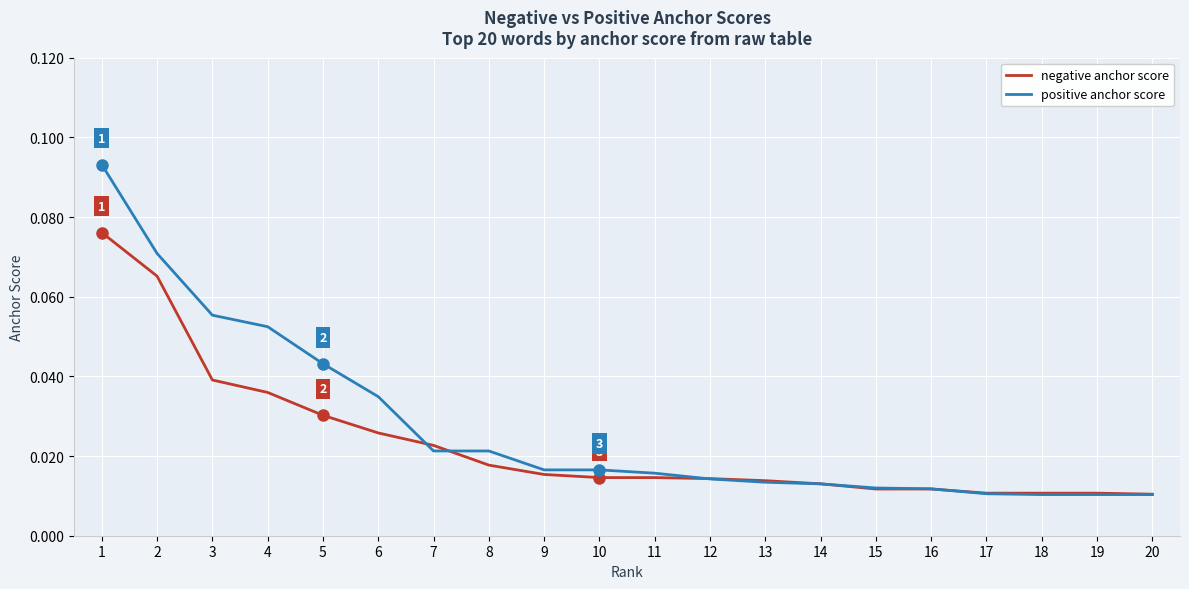

List the series in order of their peak value, highest first.

positive anchor score, negative anchor score